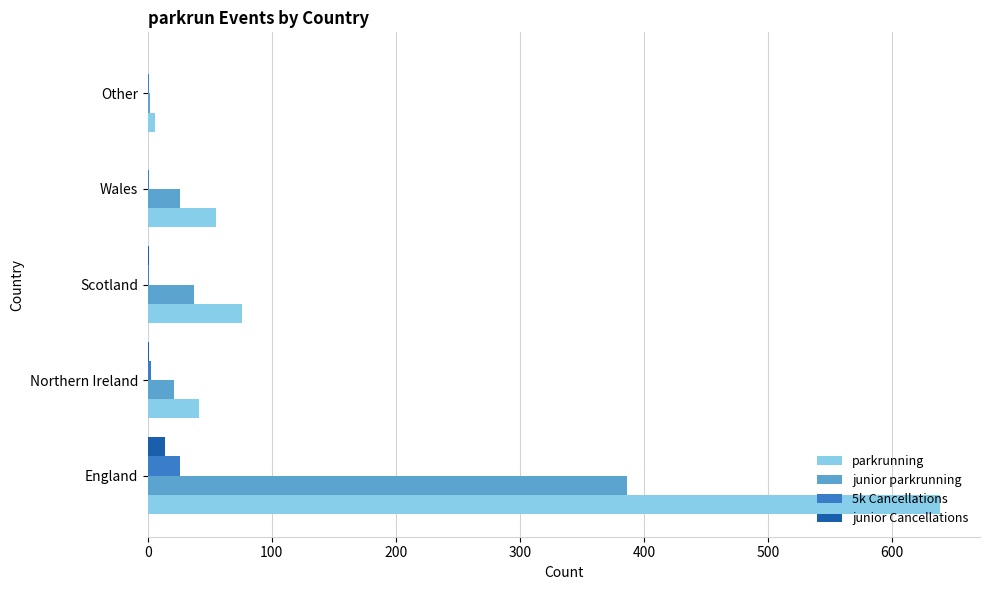

The parkrunning series shows 134 at Scotland. True or false?

False